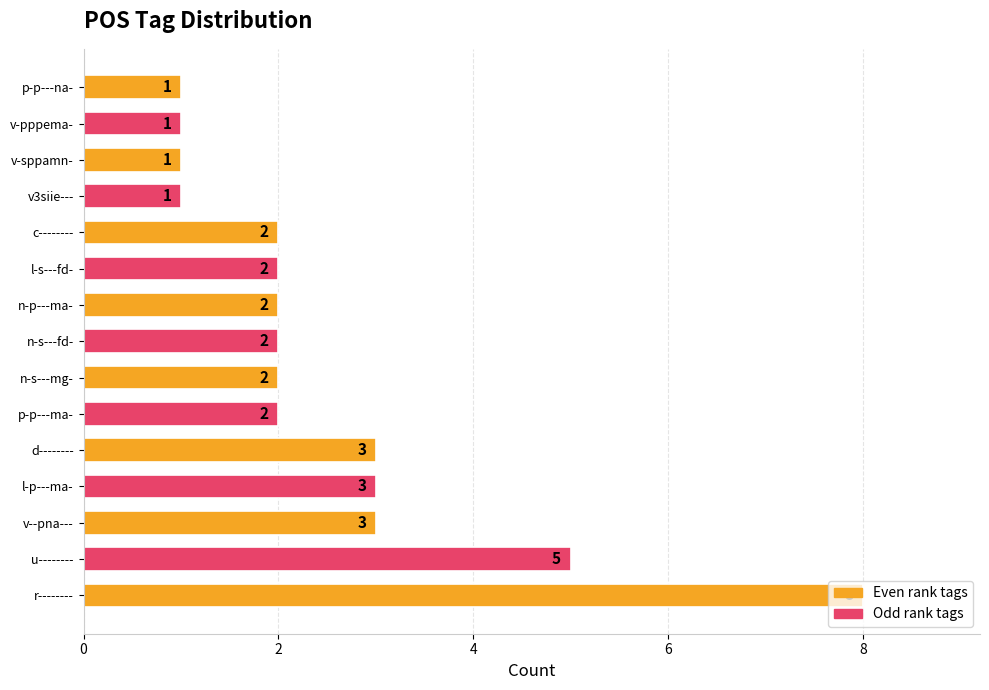

What is the maximum value shown in the chart?

8